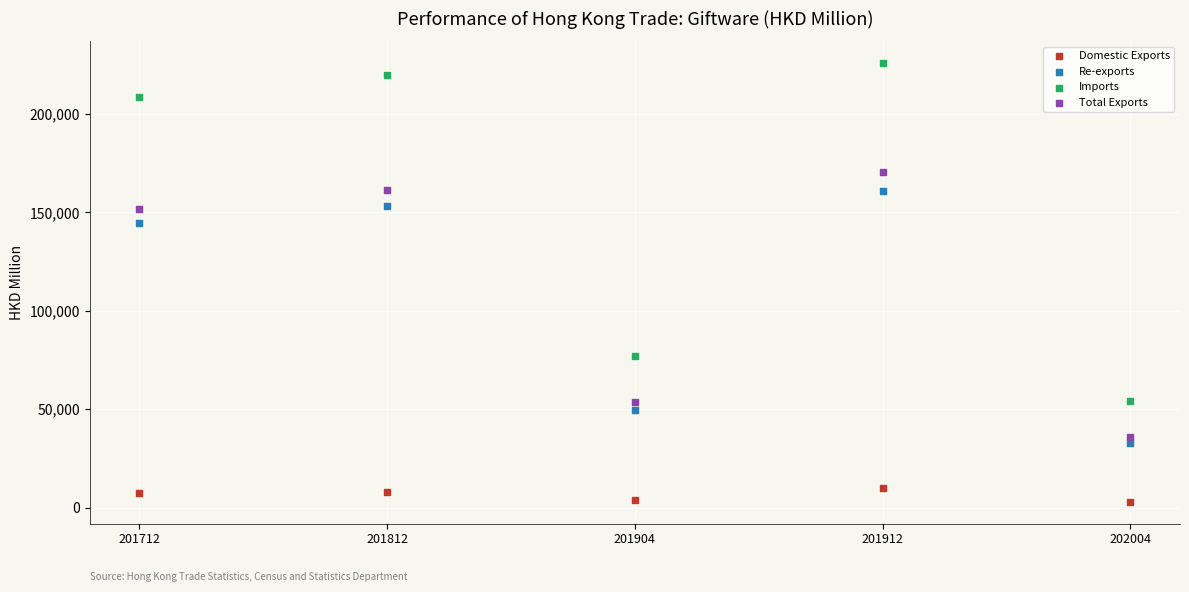

Which series contains the highest Y value?

Imports